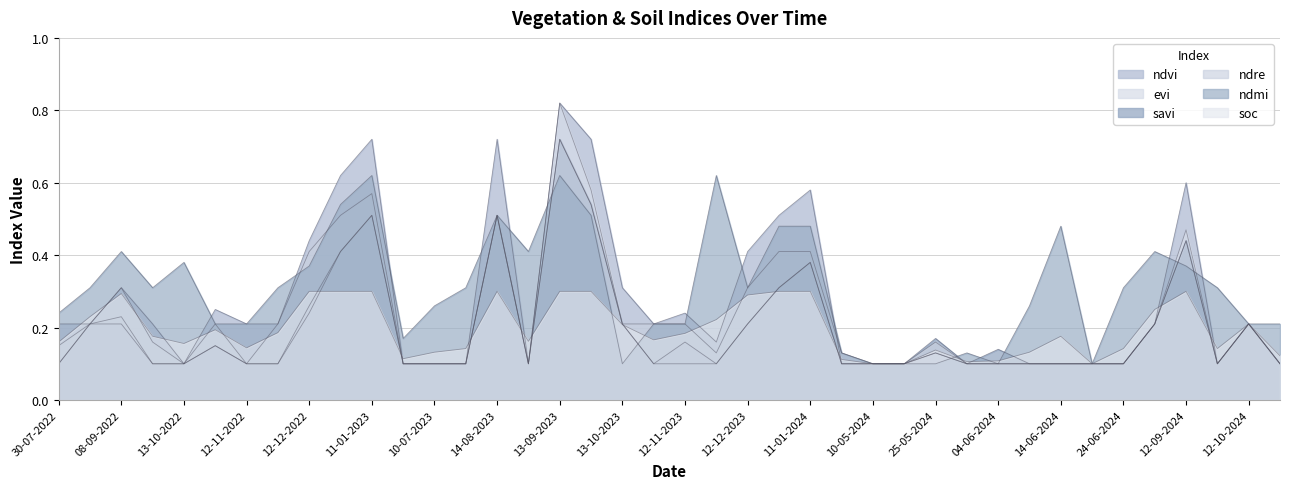

At which category does soc reach its first local peak?

08-09-2022